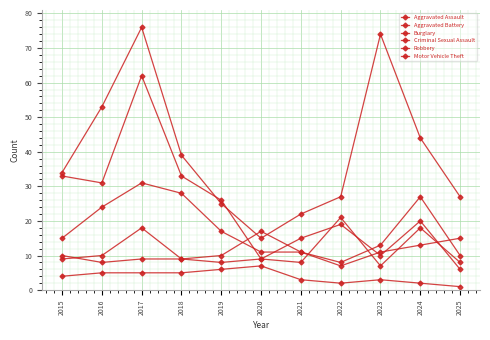

What is the difference between the Robbery values at 2018 and 2020?

17